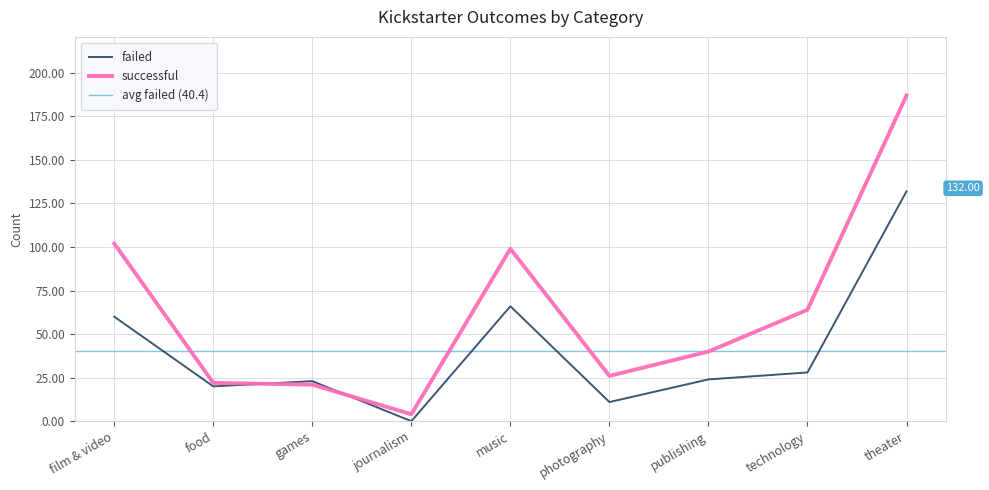

Rank the series by their maximum value, from lowest to highest.

failed, successful